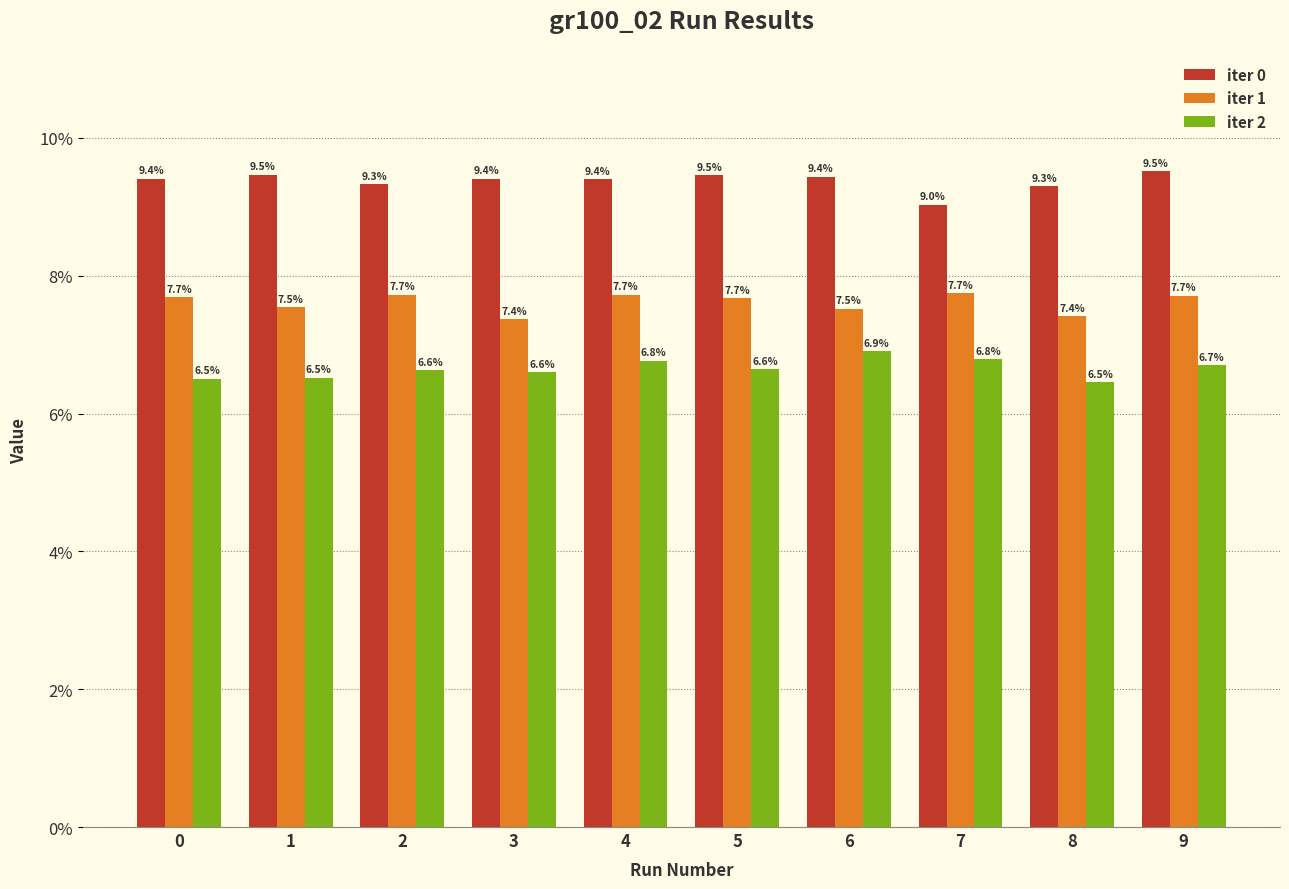

Rank the categories by iter 2 value from lowest to highest.

8, 0, 1, 3, 2, 5, 9, 4, 7, 6